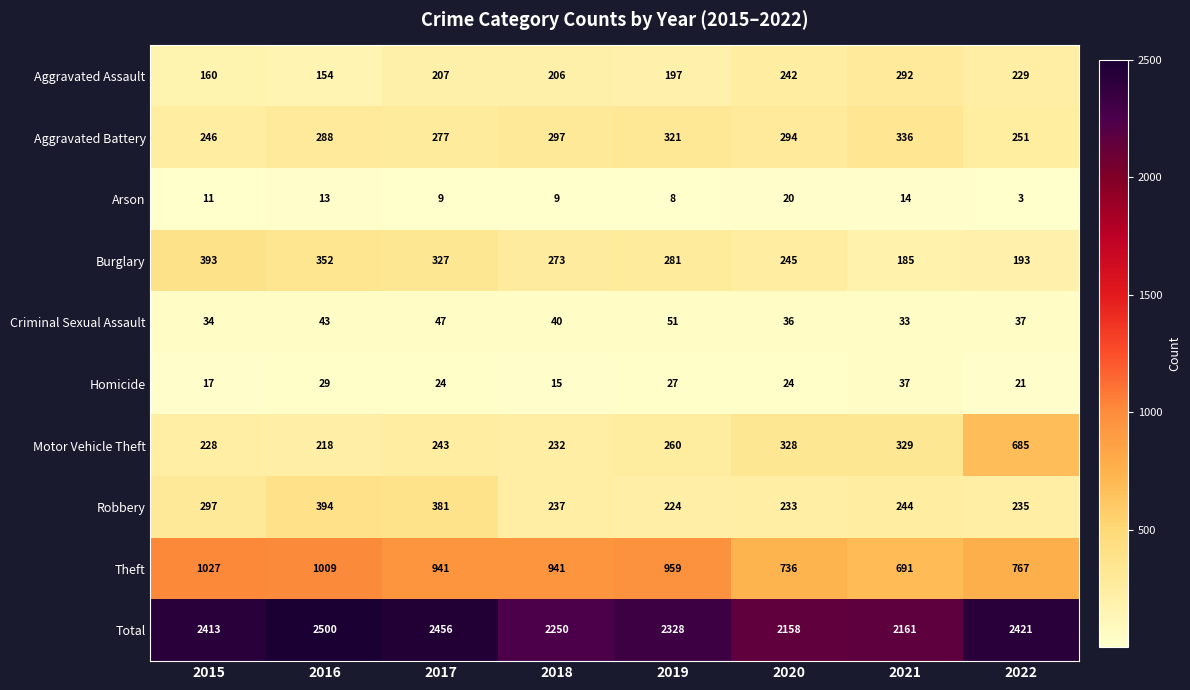

Which series has the widest spread of values?

Motor Vehicle Theft